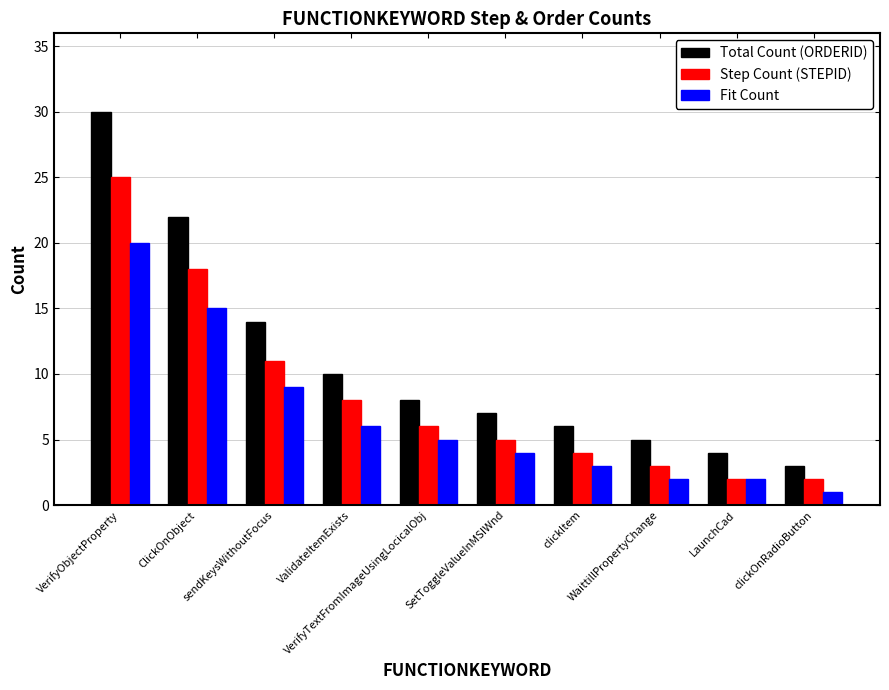

Count the number of data series in this chart.

3